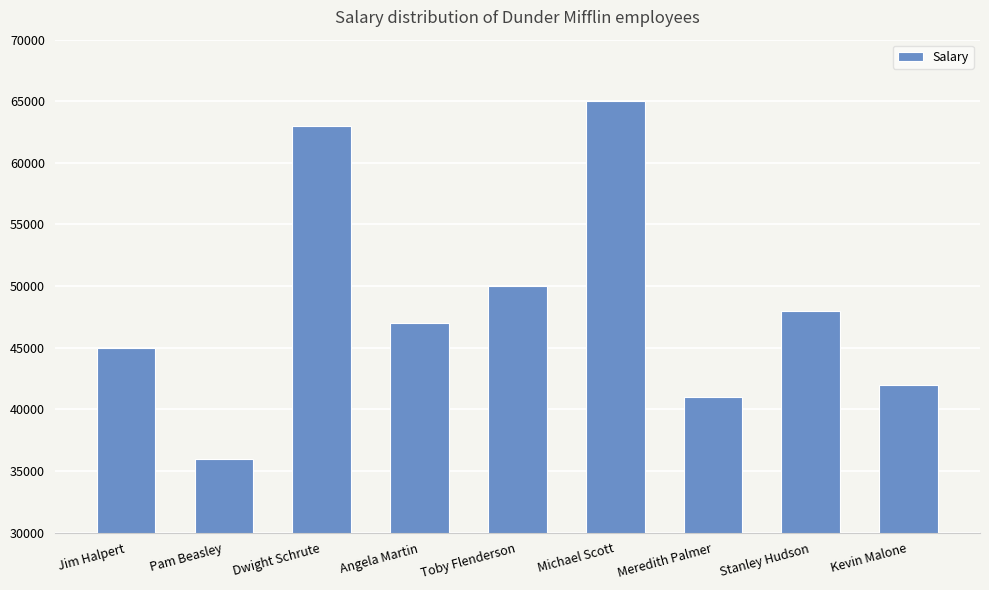

What is the change in value from Pam Beasley to Meredith Palmer?

+5000